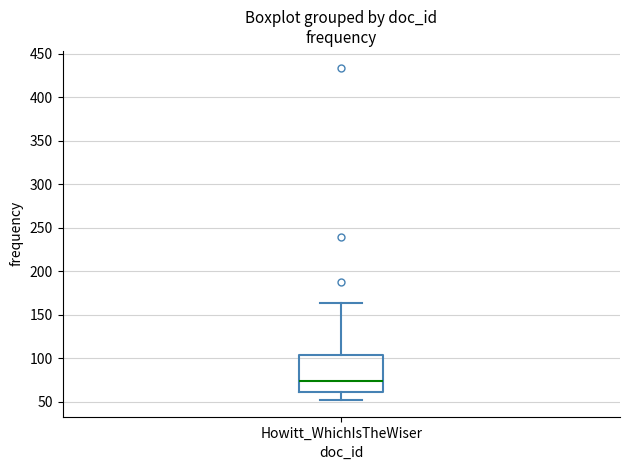

Transcribe this box plot: give where the median line is, the range the box spans, and where the two whiskers end, as read against the y-axis. The values are not printed on the chart, so give them approximately, as read against the axis.

median 75, box 60 to 105, whiskers 50 to 165